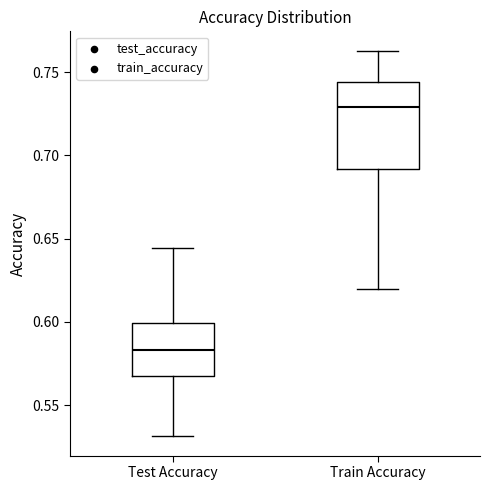

Which box is the tallest, from its lower edge to its upper edge?

Train Accuracy